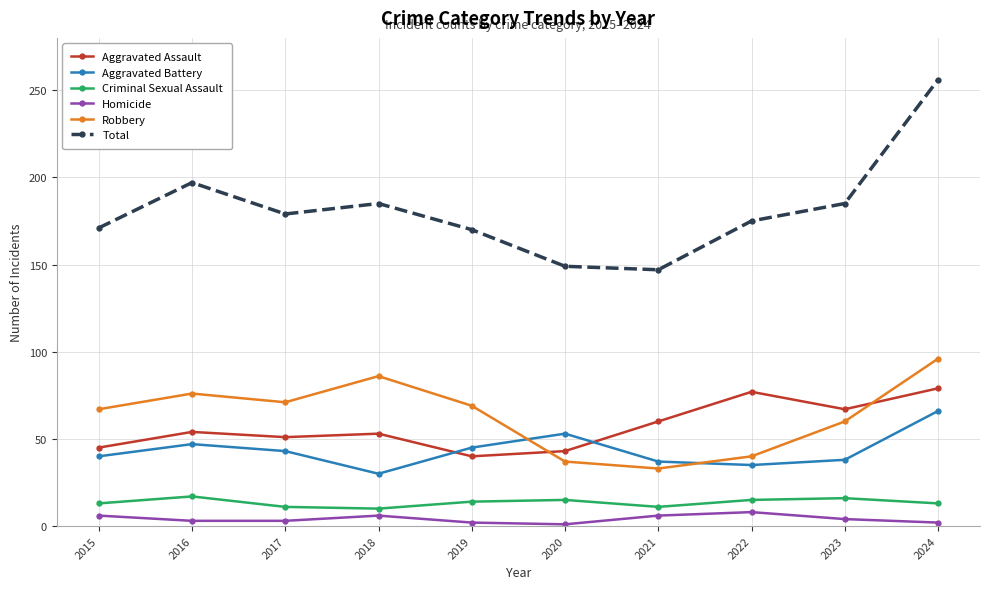

How many series are shown in this chart?

6